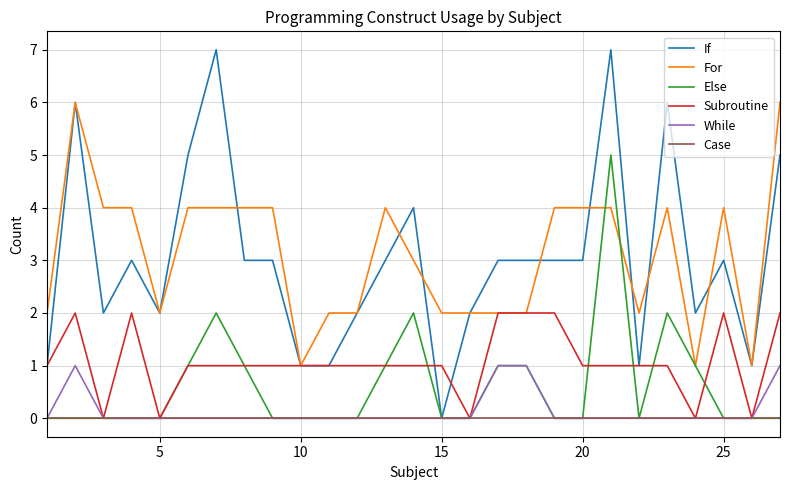

List the series in order of their peak value, highest first.

If, For, Else, Subroutine, While, Case